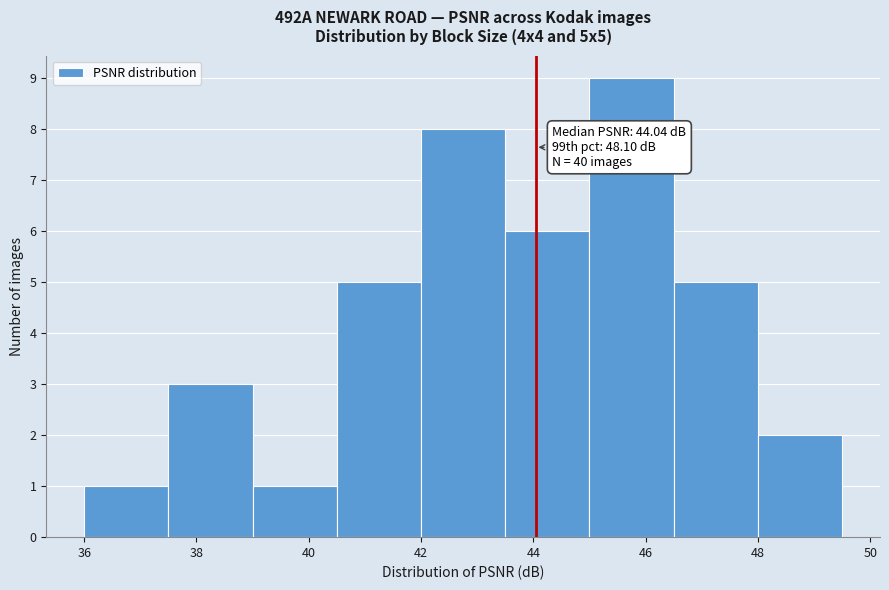

Over which range of the x-axis is the bar tallest?

45.0 to 46.5